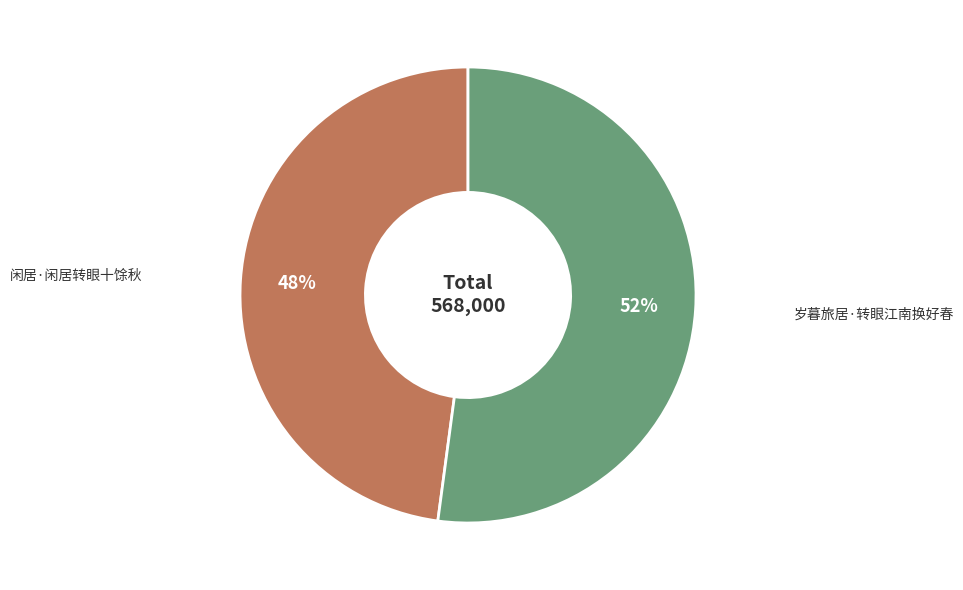

To the nearest percent, what is the average slice percentage?

50%